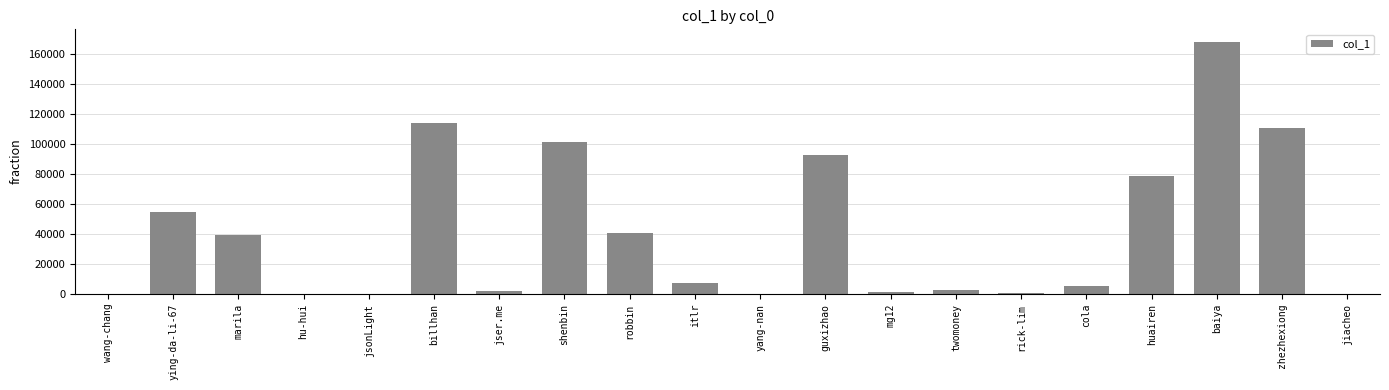

Where is the data nearest to the value 84181?

huairen